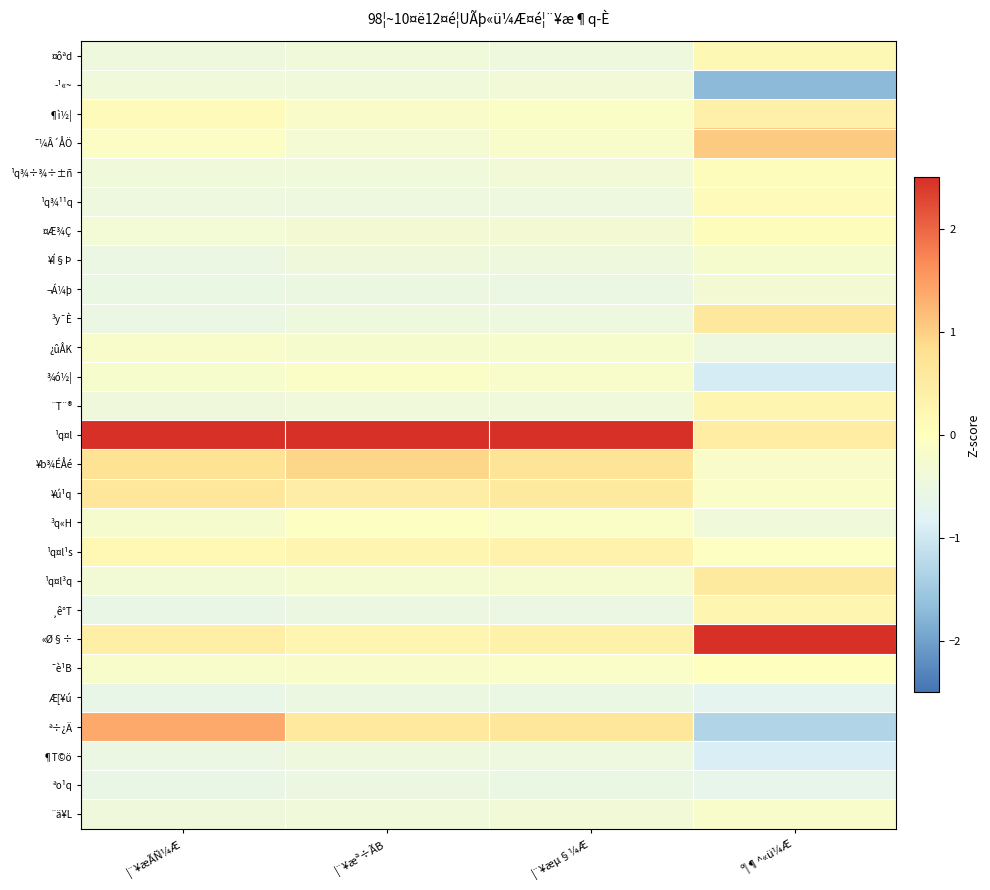

What is the difference between the highest and lowest values at ¦¨¥æµ§¼Æ?

3.0